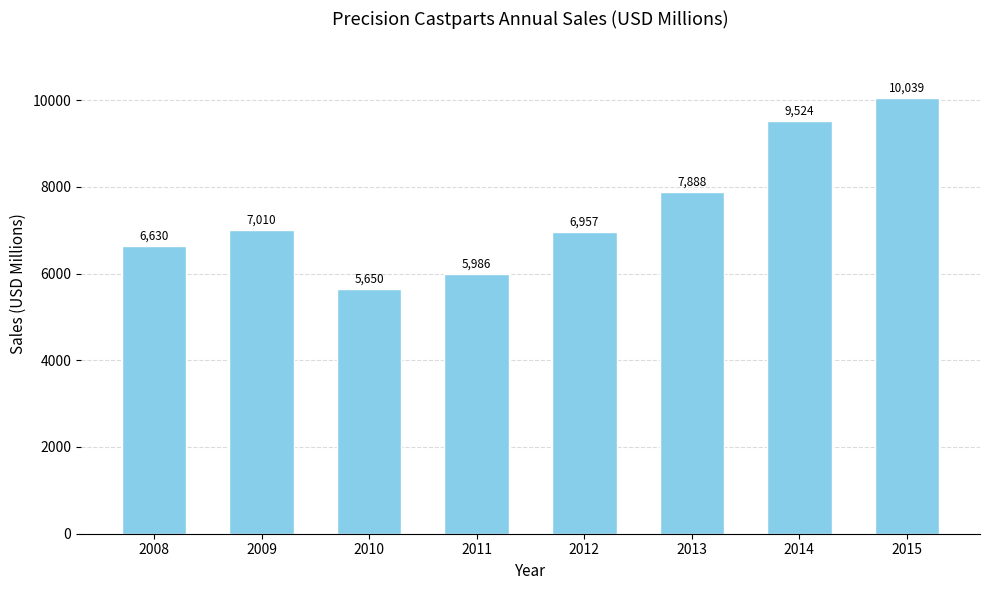

What is the difference between the maximum and second lowest values?

4053